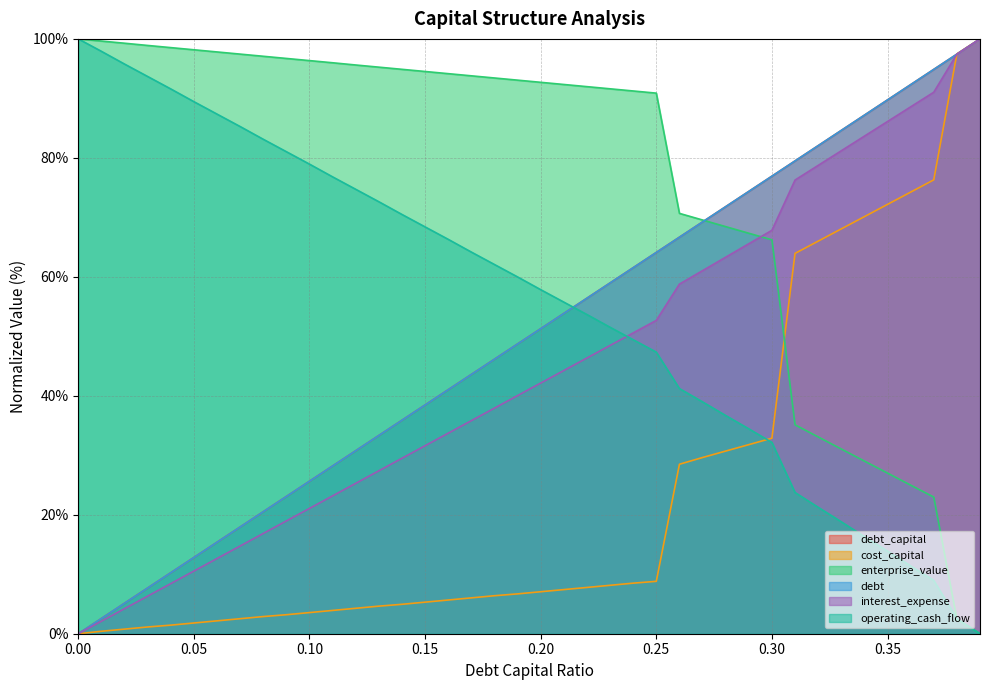

Rank the series by their maximum value, from highest to lowest.

debt_capital, cost_capital, enterprise_value, debt, interest_expense, operating_cash_flow